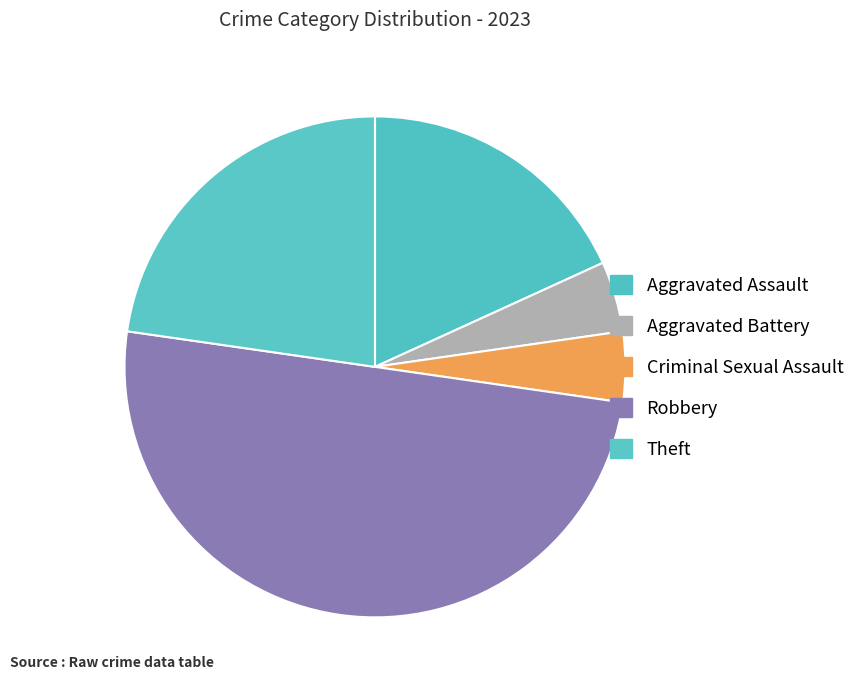

To the nearest percent, what percentage of the pie is Aggravated Battery?

5%